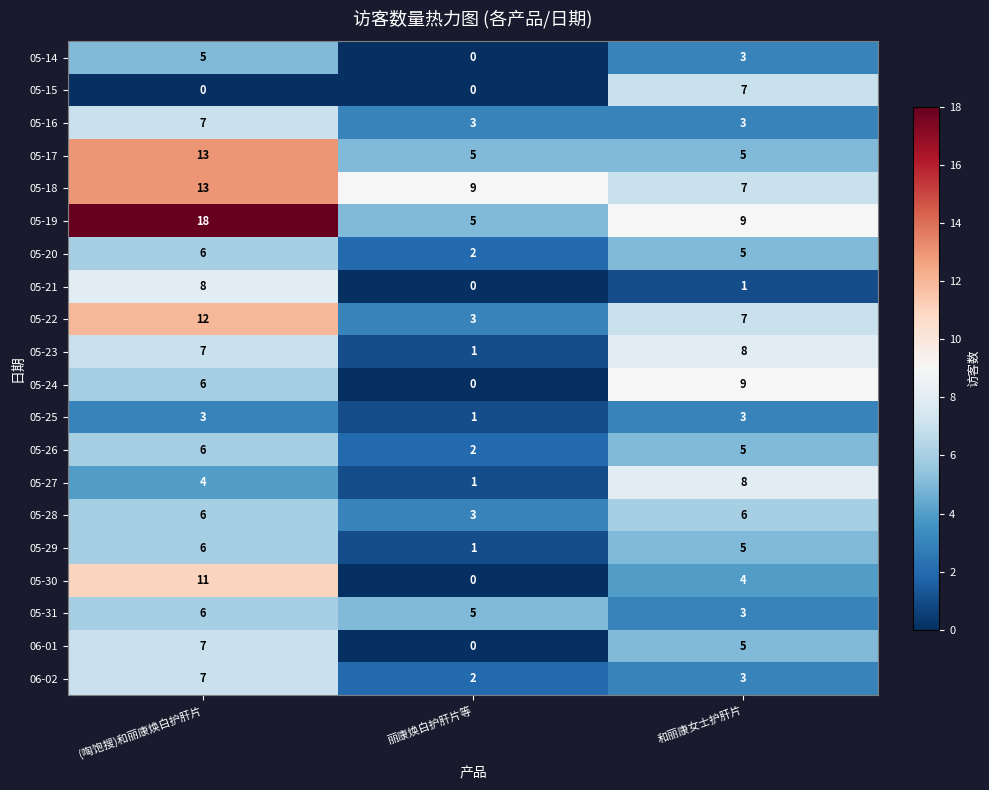

What is the difference between the maximum and minimum values in the 05-24 series?

9